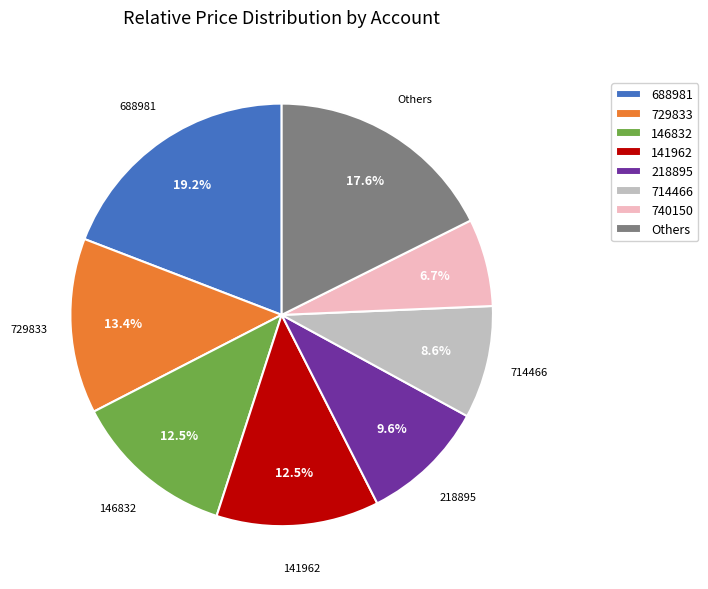

What is the ratio of the value at 218895 to the value at 740150?

1.4